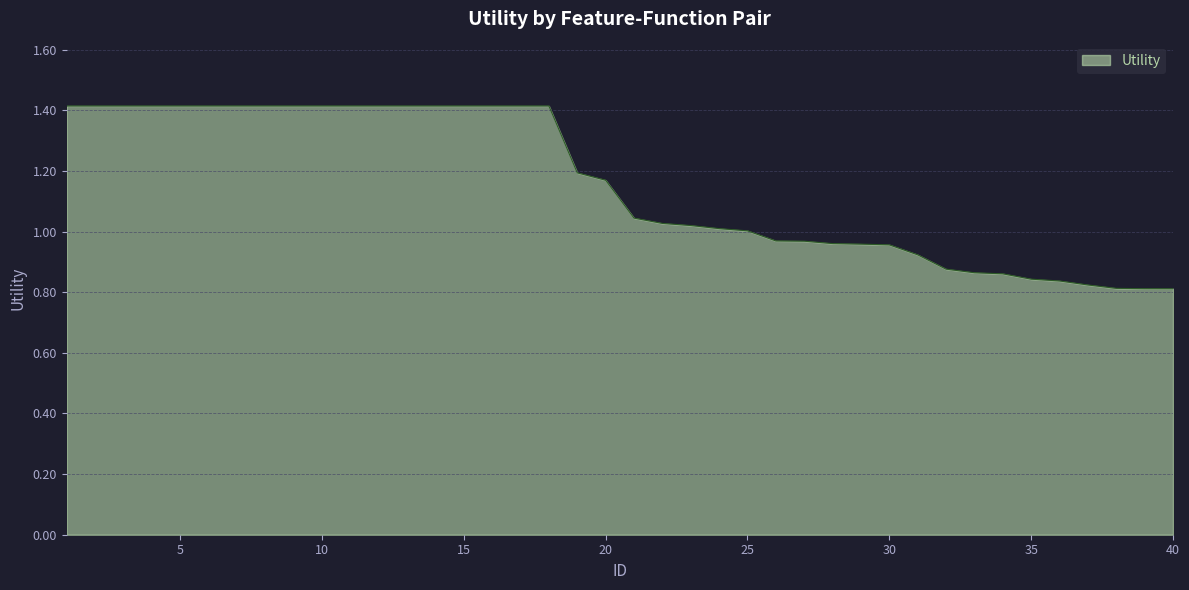

What is the maximum value shown in the chart?

1.4